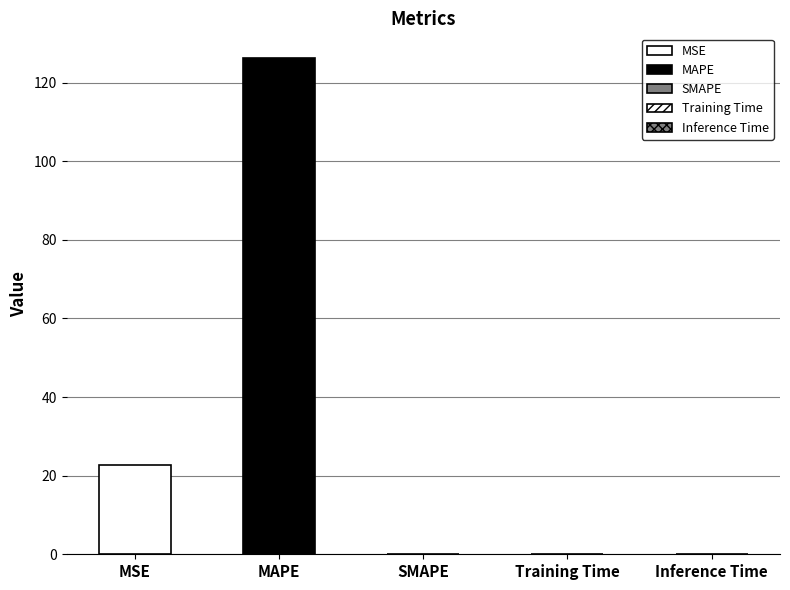

What is the sum of all values?

148.9